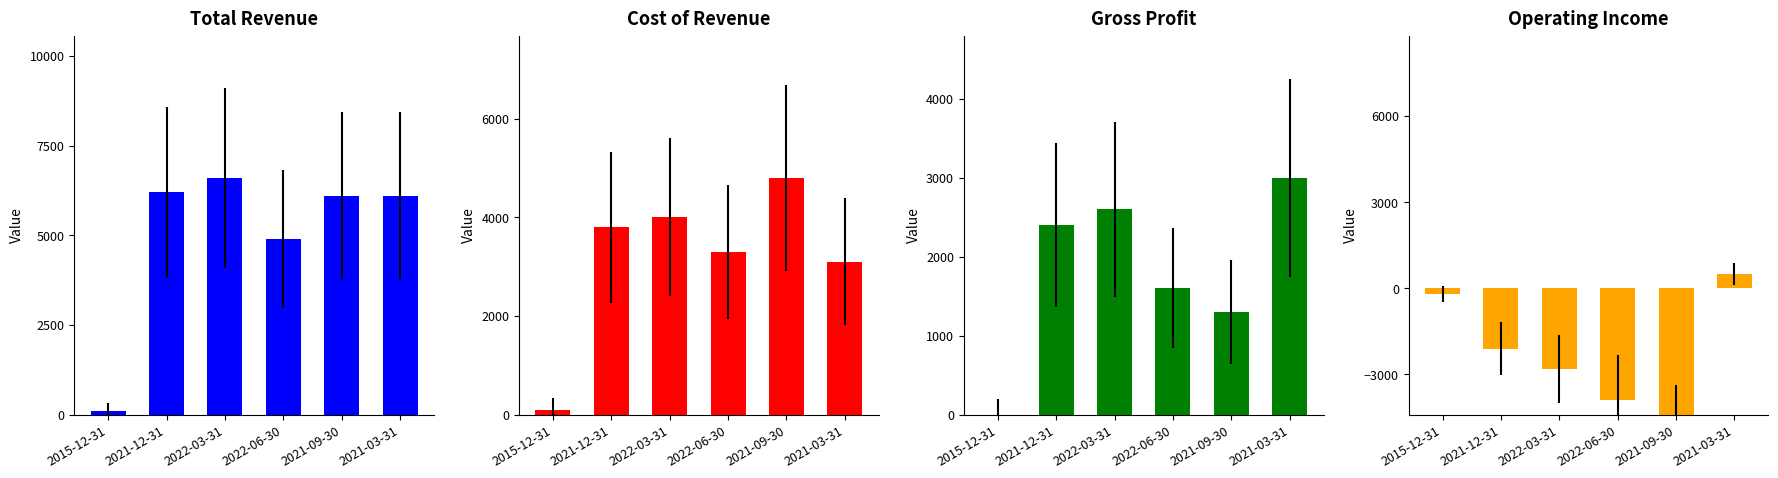

List the labels in order of Cost of Revenue value, smallest first.

2015-12-31, 2021-03-31, 2022-06-30, 2021-12-31, 2022-03-31, 2021-09-30